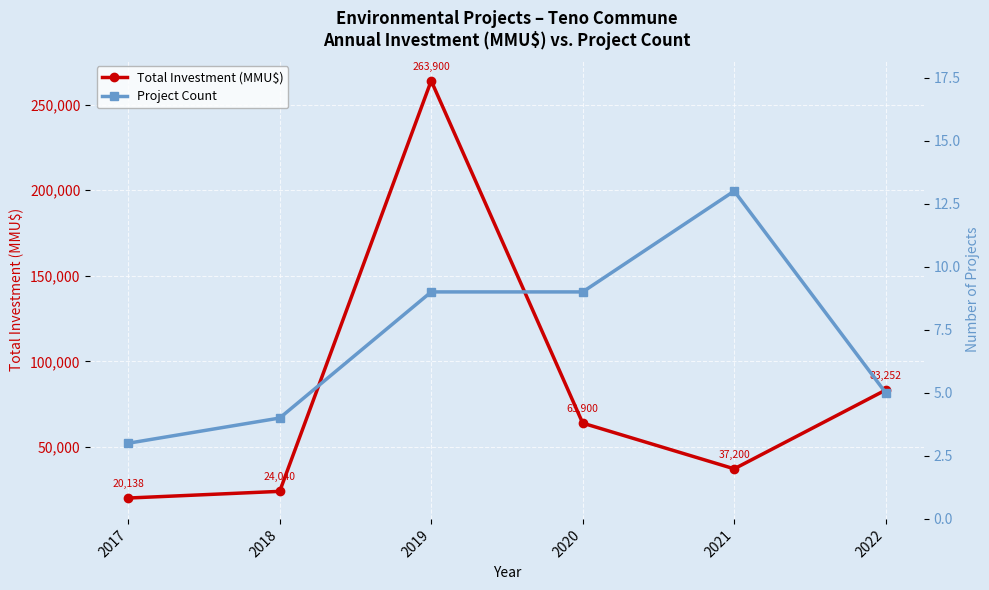

Count the number of data series in this chart.

2